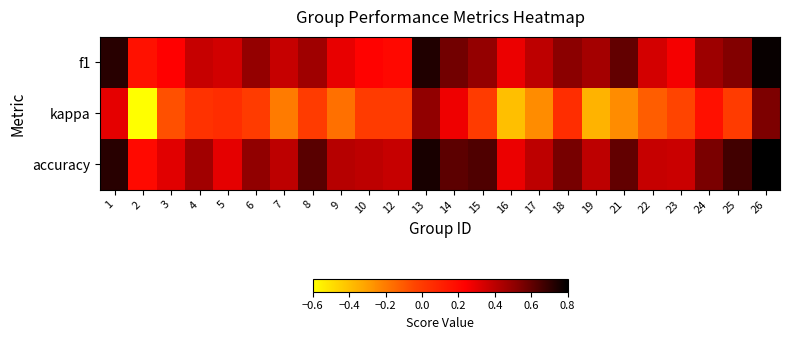

Which category has the highest value across all series?

26